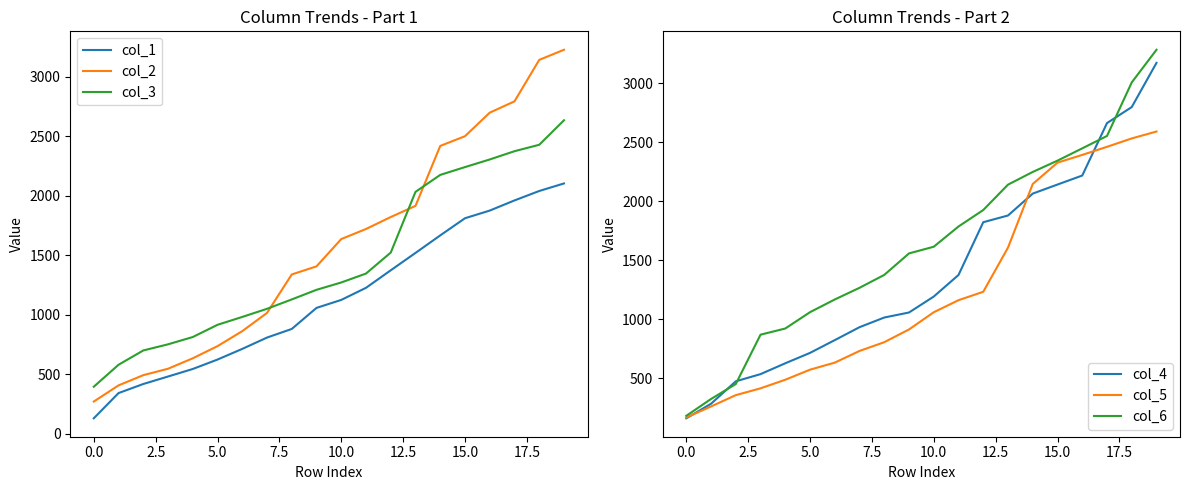

At which label does col_2 first exceed 1637?

10.0